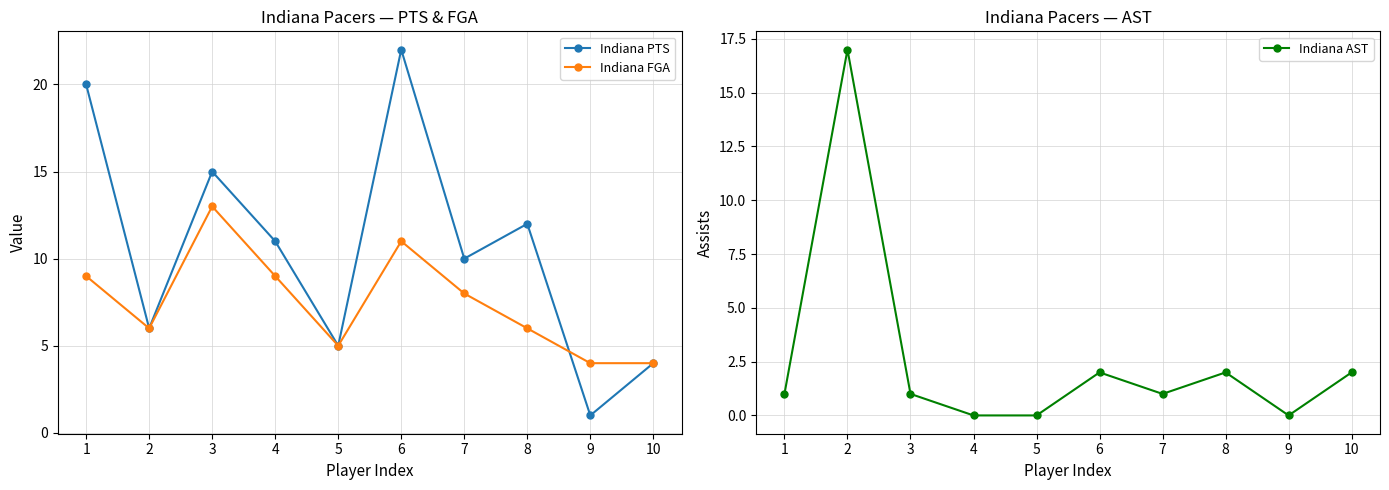

What is the maximum value for Indiana PTS?

22